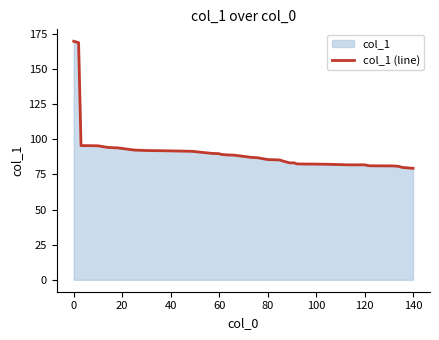

What is the greatest value displayed?

169.7